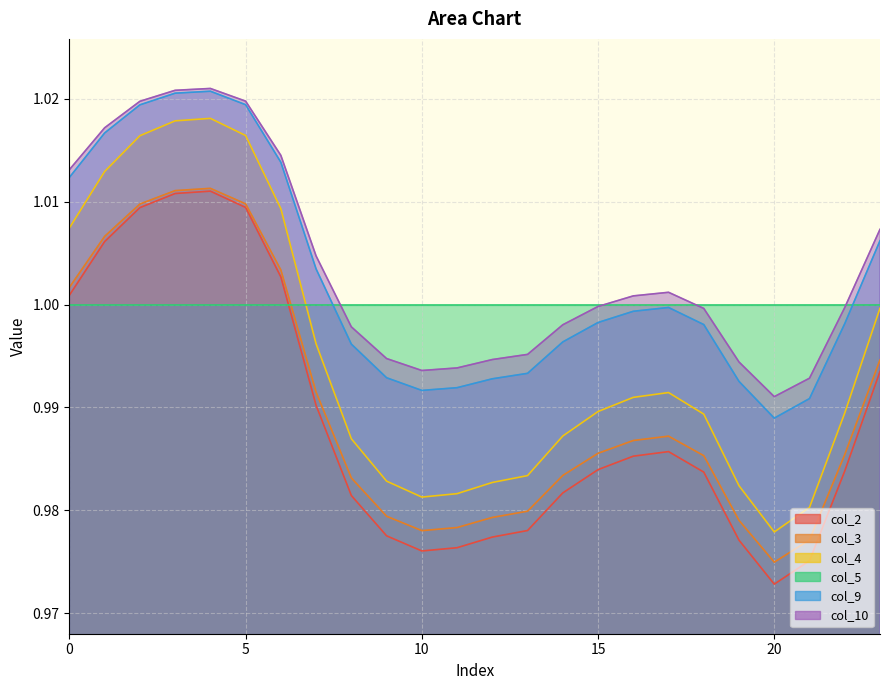

Which series has the widest spread of values?

col_4